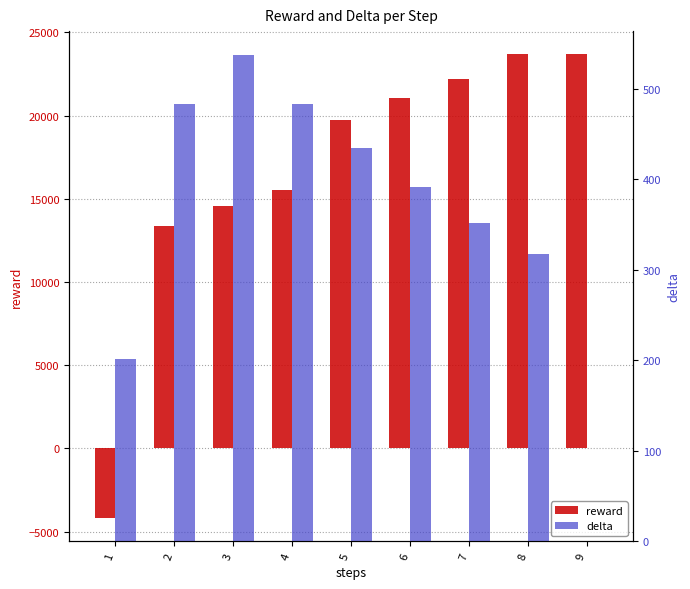

Between 7 and 9, which is larger?

9